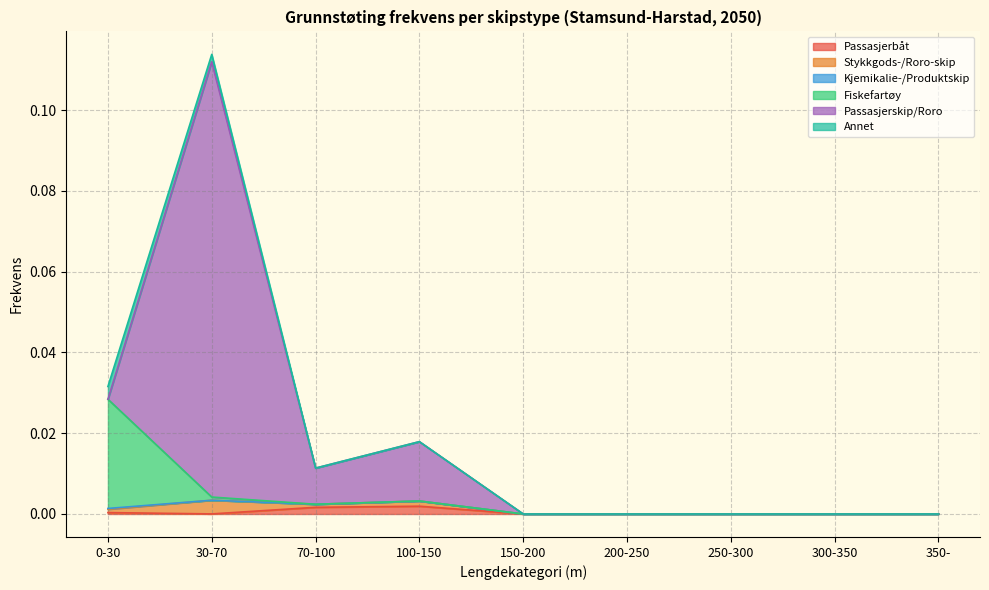

How many values in the Fiskefartøy series exceed 0?

2